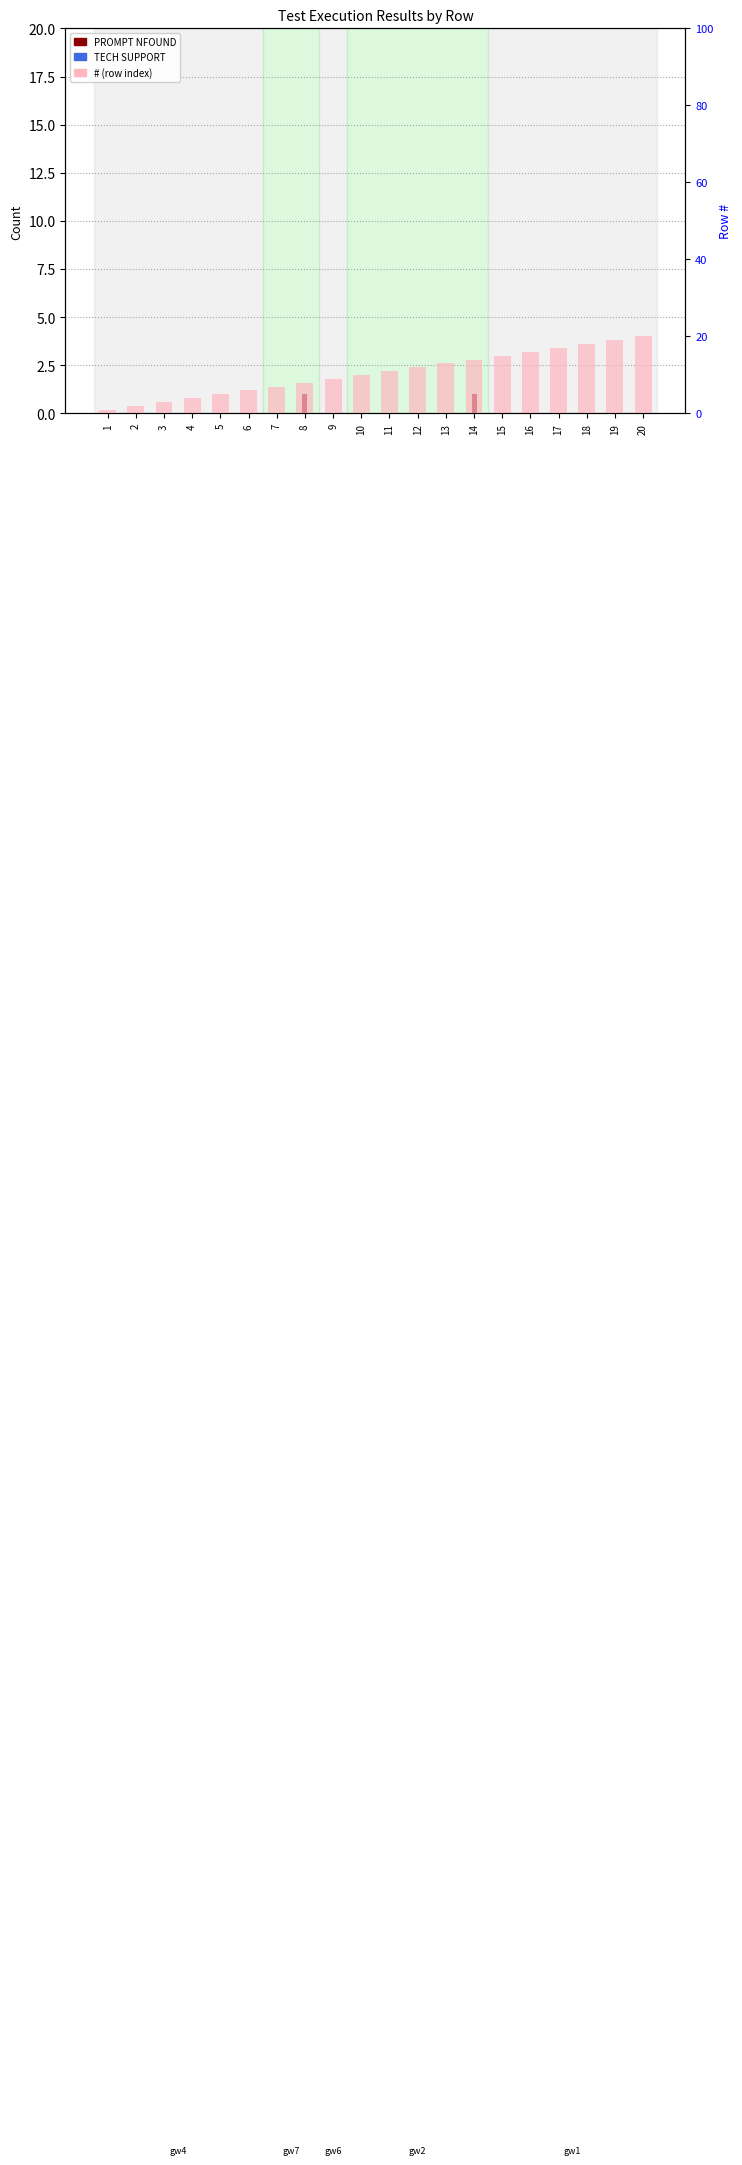

What is the difference between the # (row index) values at 10 and 7?

3